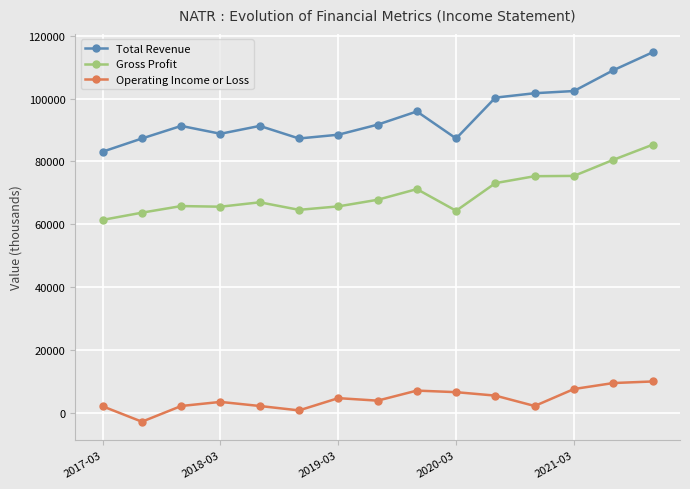

Rank the series by their maximum value, from highest to lowest.

Total Revenue, Gross Profit, Operating Income or Loss